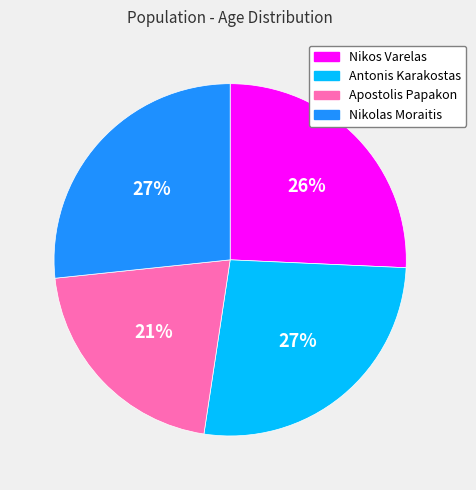

Do Nikos Varelas and Apostolis Papakon together represent more than half of the pie?

No